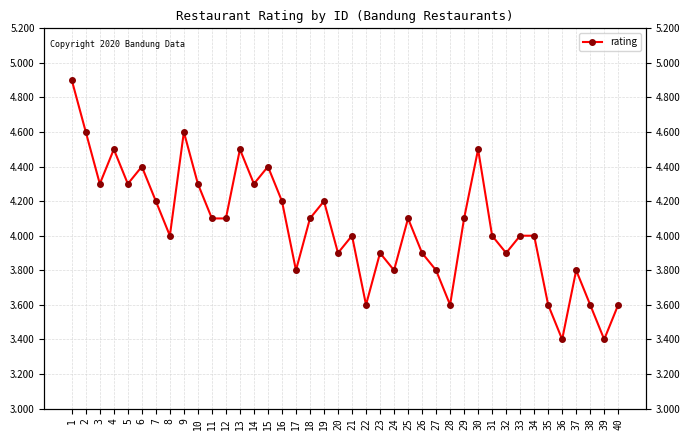

Reading left to right, what are all the values shown in this chart?

4.9	4.6	4.3	4.5	4.3	4.4	4.2	4.0	4.6	4.3	4.1	4.1	4.5	4.3	4.4	4.2	3.8	4.1	4.2	3.9	4.0	3.6	3.9	3.8	4.1	3.9	3.8	3.6	4.1	4.5	4.0	3.9	4.0	4.0	3.6	3.4	3.8	3.6	3.4	3.6